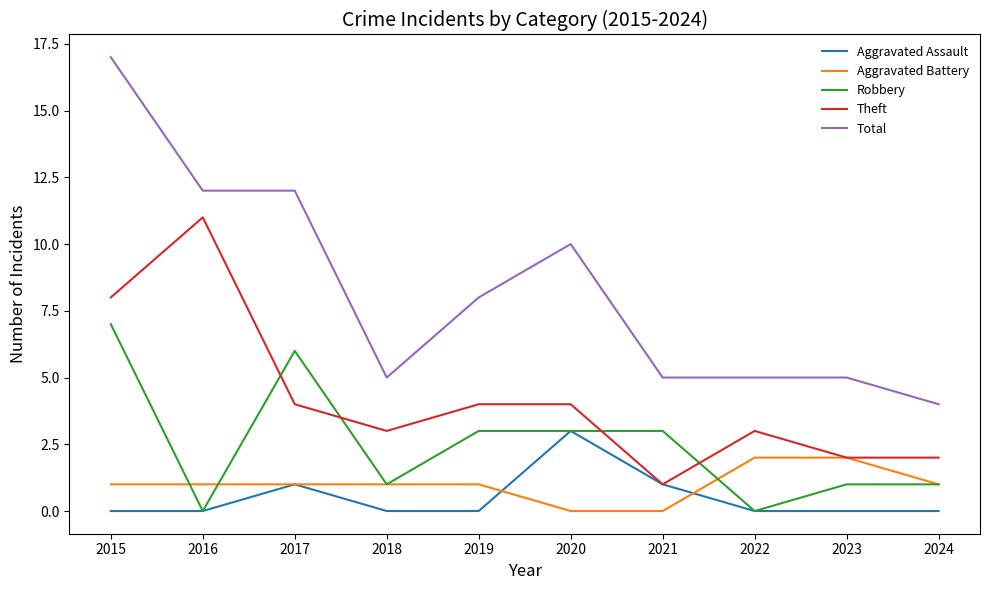

Reading left to right, transcribe all the data shown in this chart.

Aggravated Assault: 2015=0	2016=0	2017=1	2018=0	2019=0	2020=3	2021=1	2022=0	2023=0	2024=0
Aggravated Battery: 2015=1	2016=1	2017=1	2018=1	2019=1	2020=0	2021=0	2022=2	2023=2	2024=1
Robbery: 2015=7	2016=0	2017=6	2018=1	2019=3	2020=3	2021=3	2022=0	2023=1	2024=1
Theft: 2015=8	2016=11	2017=4	2018=3	2019=4	2020=4	2021=1	2022=3	2023=2	2024=2
Total: 2015=17	2016=12	2017=12	2018=5	2019=8	2020=10	2021=5	2022=5	2023=5	2024=4